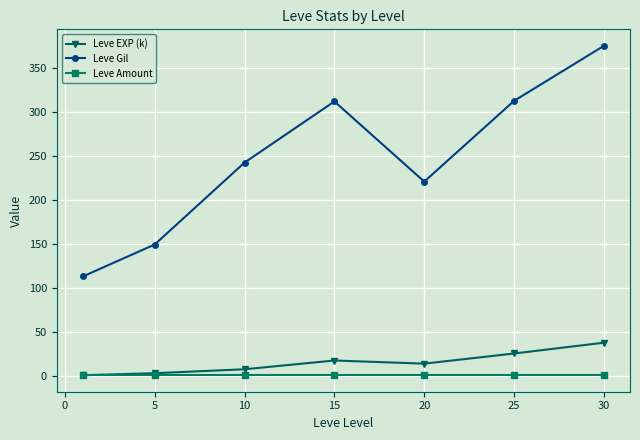

Which series has the largest total across all categories?

Leve Gil